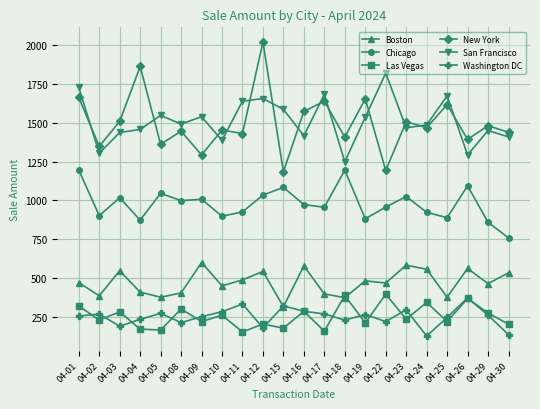

Where is the first local minimum for San Francisco?

04-02